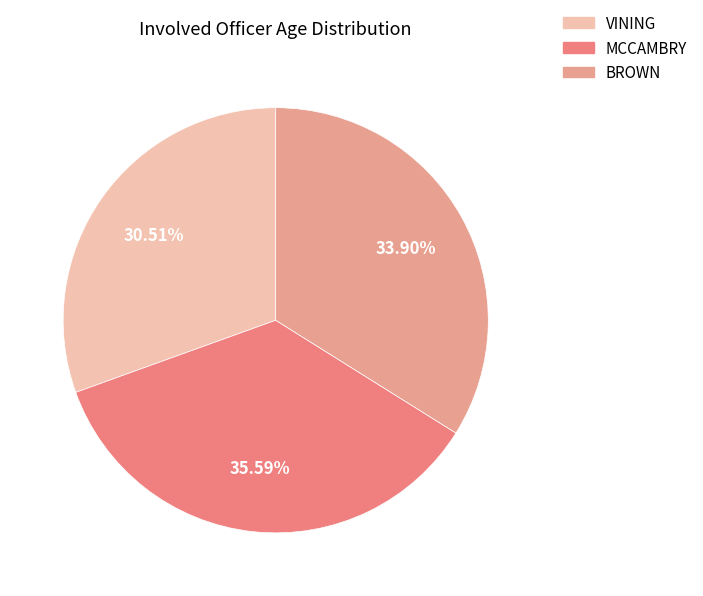

How many slices are in this pie chart?

3